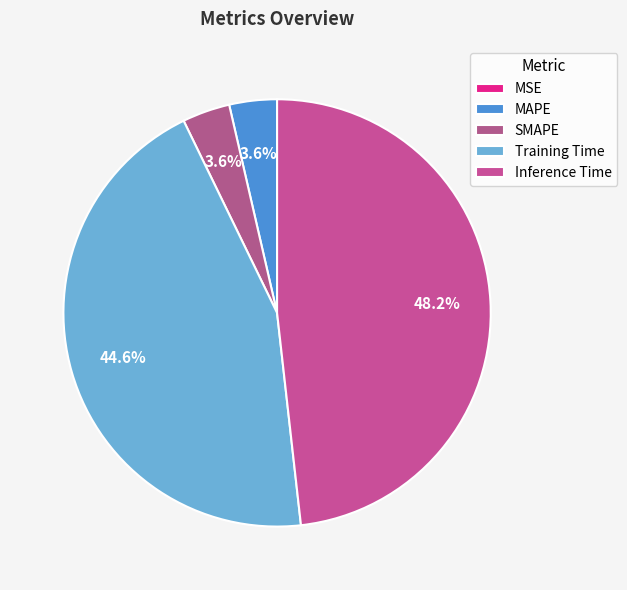

To the nearest percent, what is the difference between the largest and smallest slice percentages?

48%